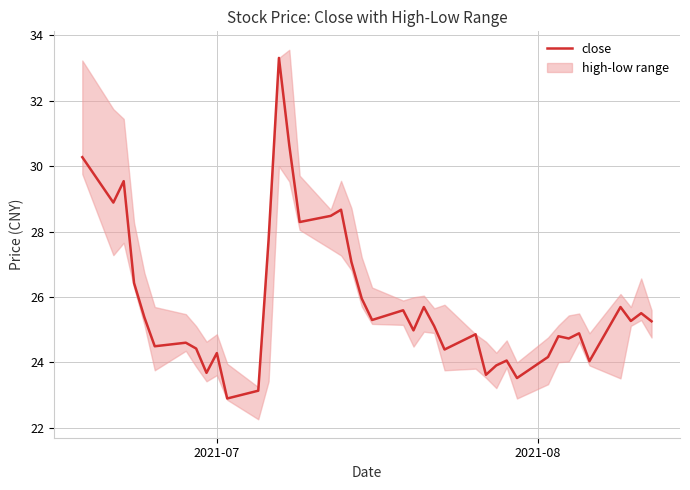

What is the sum of all values?

1033.5